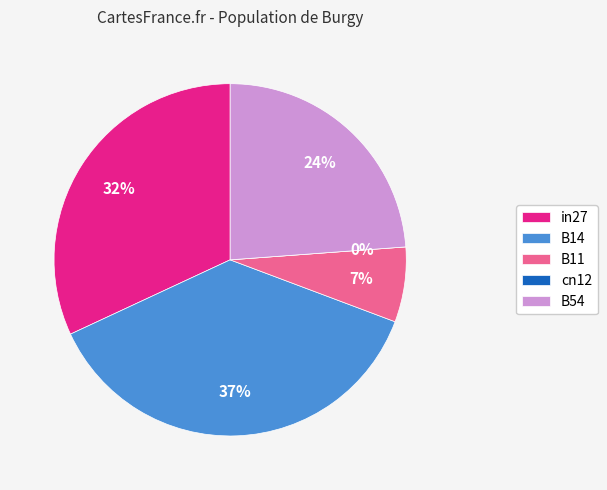

Rank the categories by value from lowest to highest.

cn12, B11, B54, in27, B14